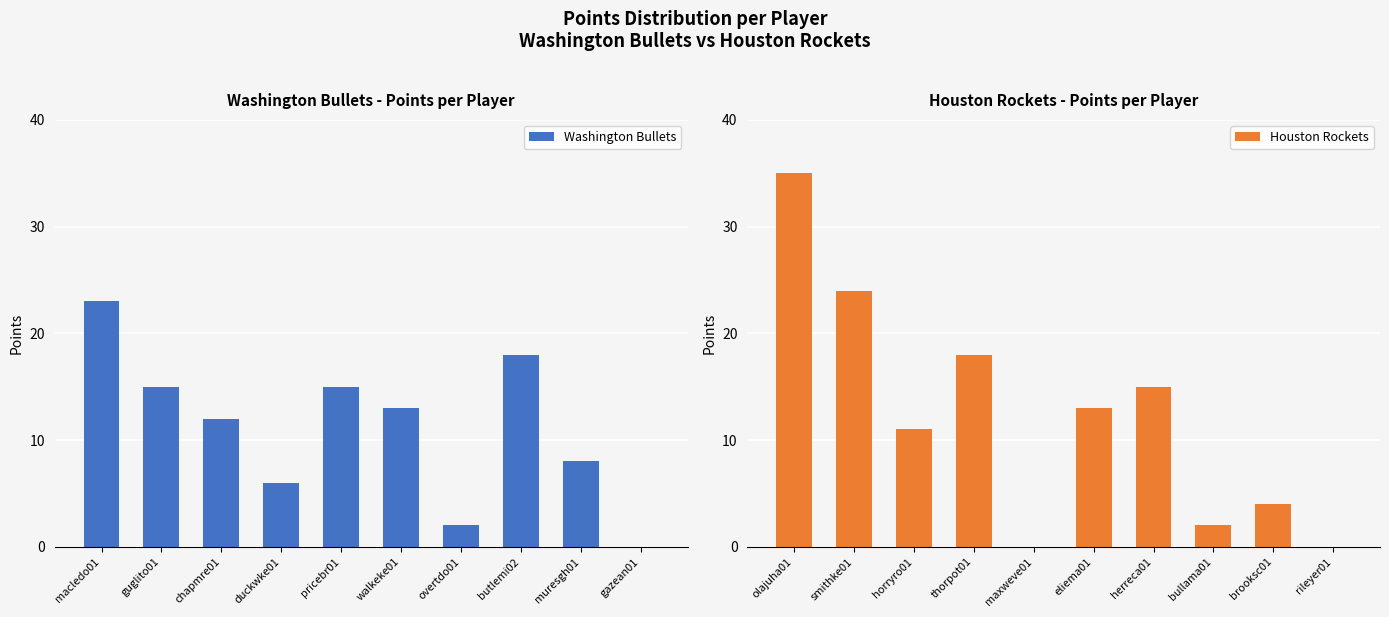

What is the greatest value displayed?

35